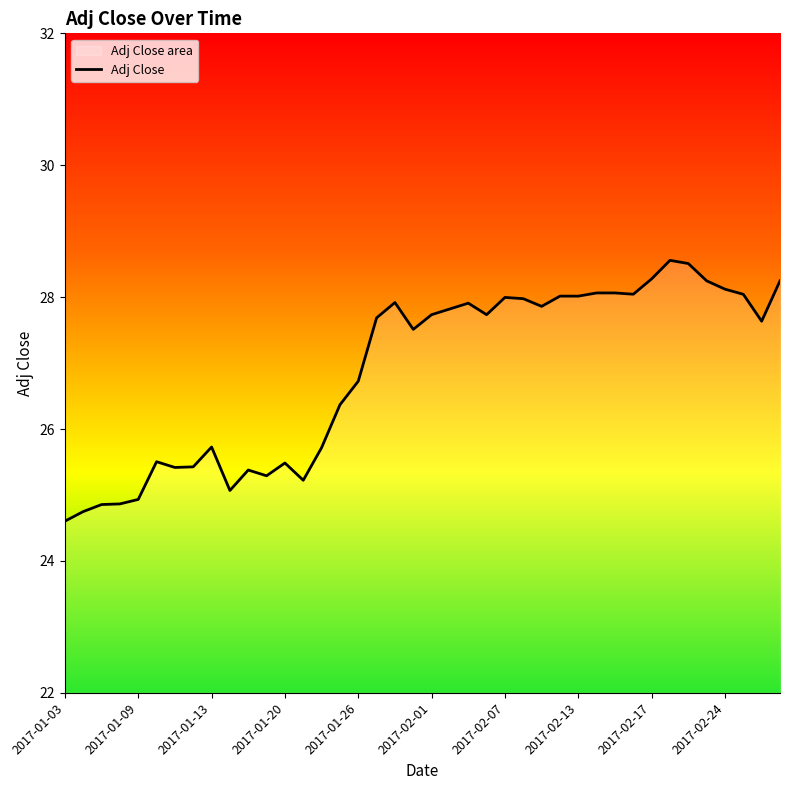

What is the sum of all values?

1075.3